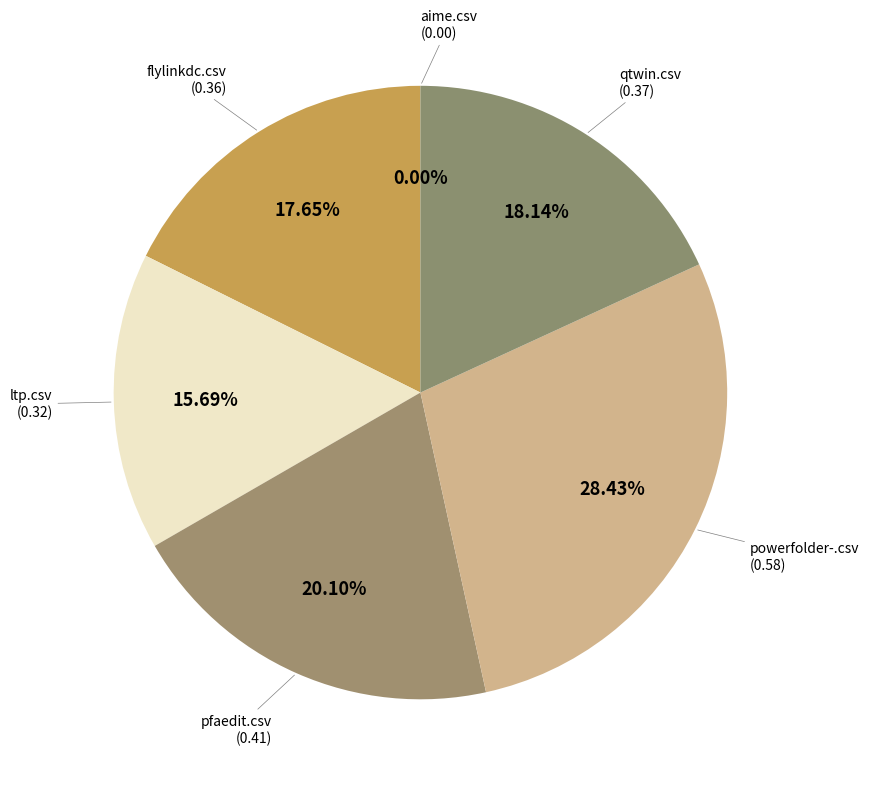

What percentage is the qtwin.csv slice, to the nearest percent?

18%